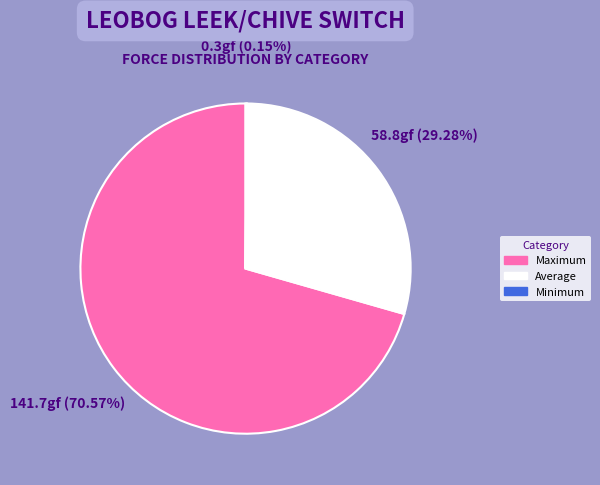

Which category has the biggest portion of the pie?

Maximum